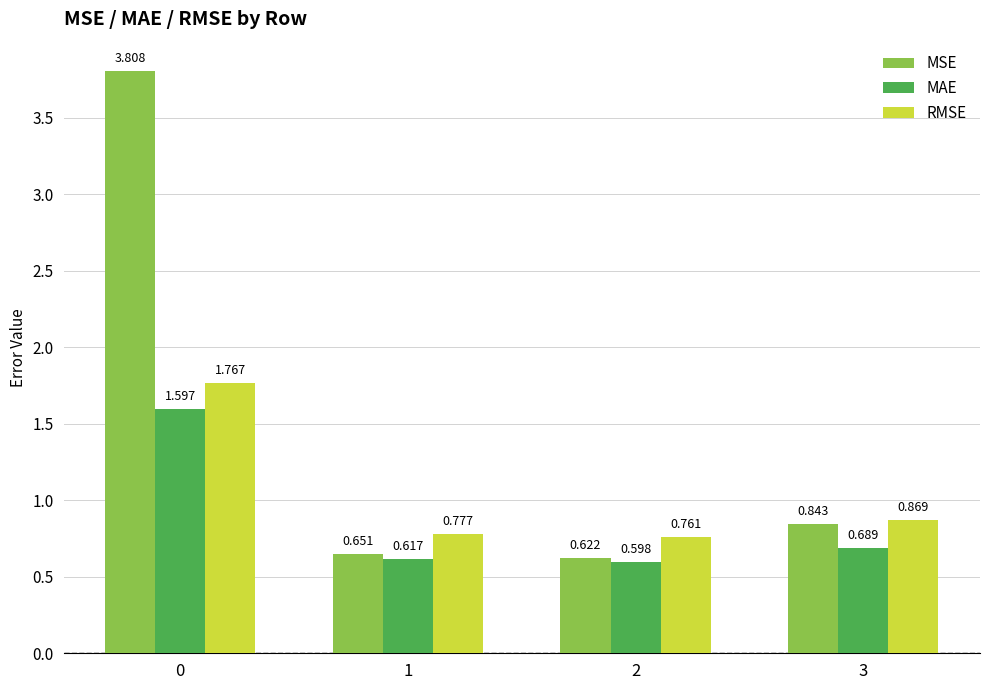

At 2, list the series in order from smallest to largest.

MAE, MSE, RMSE